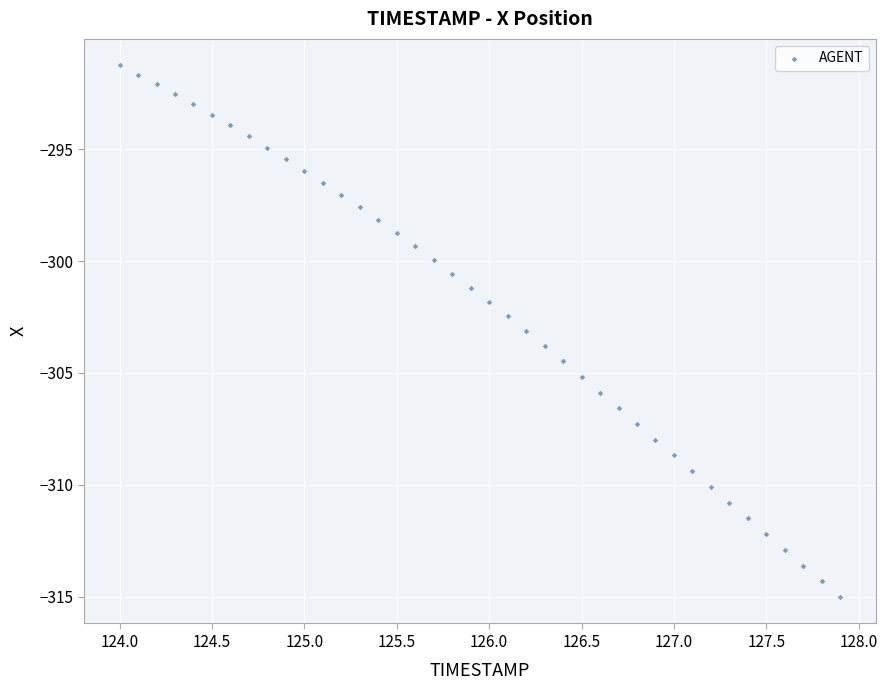

What is the range of Y values (max minus min)?

23.8